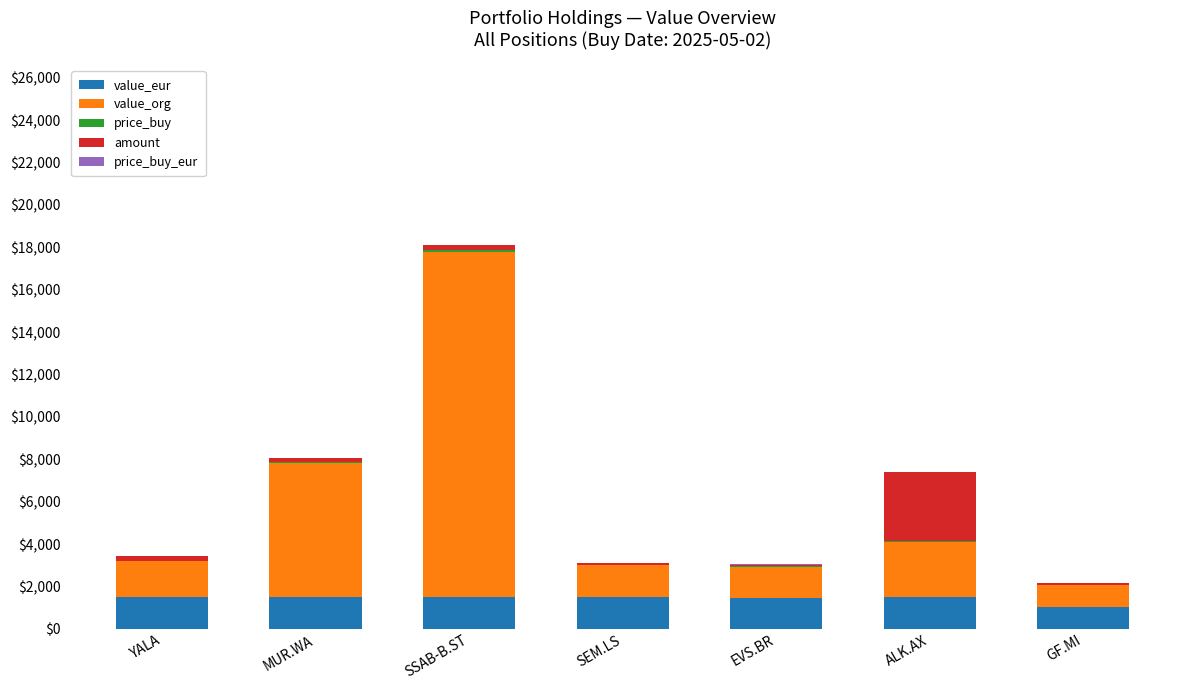

At which category is the sum across all series the highest?

SSAB-B.ST